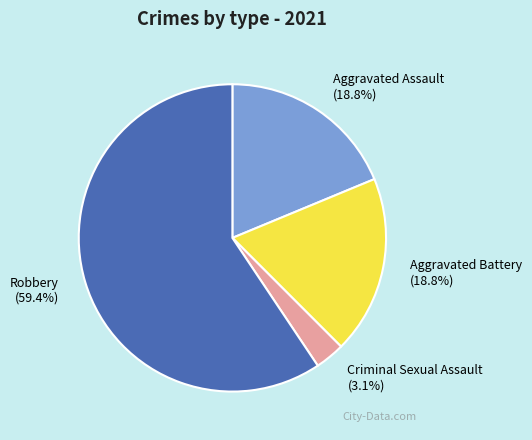

Which category has the biggest portion of the pie?

Robbery